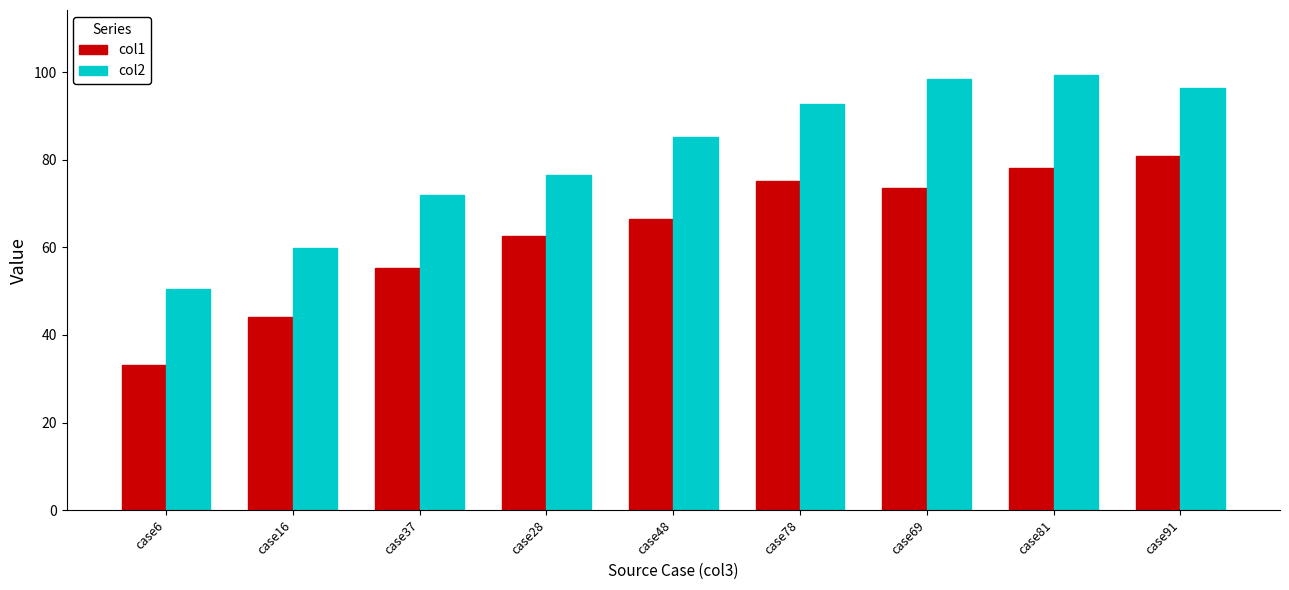

At which label does col2 first exceed 85?

case48